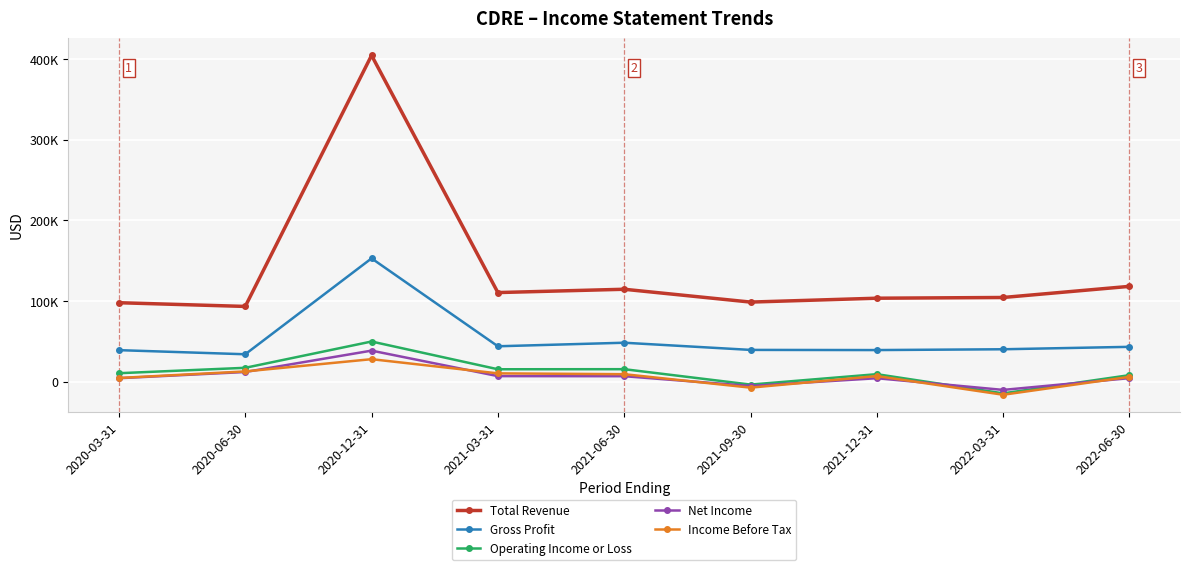

Reading left to right, transcribe all the data shown in this chart.

Total Revenue: 2020-03-31=97900	2020-06-30=93300	2020-12-31=404600	2021-03-31=110500	2021-06-30=114600	2021-09-30=98700	2021-12-31=103500	2022-03-31=104400	2022-06-30=118200
Gross Profit: 2020-03-31=39100	2020-06-30=34000	2020-12-31=152900	2021-03-31=43900	2021-06-30=48300	2021-09-30=39400	2021-12-31=39200	2022-03-31=40200	2022-06-30=43200
Operating Income or Loss: 2020-03-31=10500	2020-06-30=17200	2020-12-31=49800	2021-03-31=15400	2021-06-30=15500	2021-09-30=-3600	2021-12-31=9300	2022-03-31=-14500	2022-06-30=8100
Net Income: 2020-03-31=4300	2020-06-30=12000	2020-12-31=38500	2021-03-31=6900	2021-06-30=6800	2021-09-30=-5300	2021-12-31=4300	2022-03-31=-10200	2022-06-30=4400
Income Before Tax: 2020-03-31=4600	2020-06-30=12700	2020-12-31=27900	2021-03-31=10300	2021-06-30=9300	2021-09-30=-7400	2021-12-31=7000	2022-03-31=-16200	2022-06-30=6000